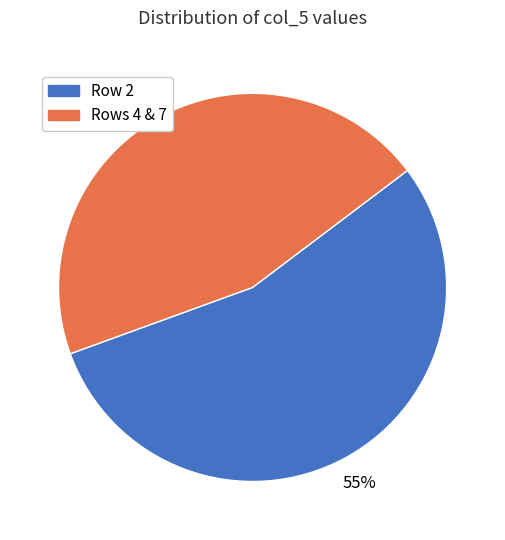

Is there a majority slice in this chart?

Yes